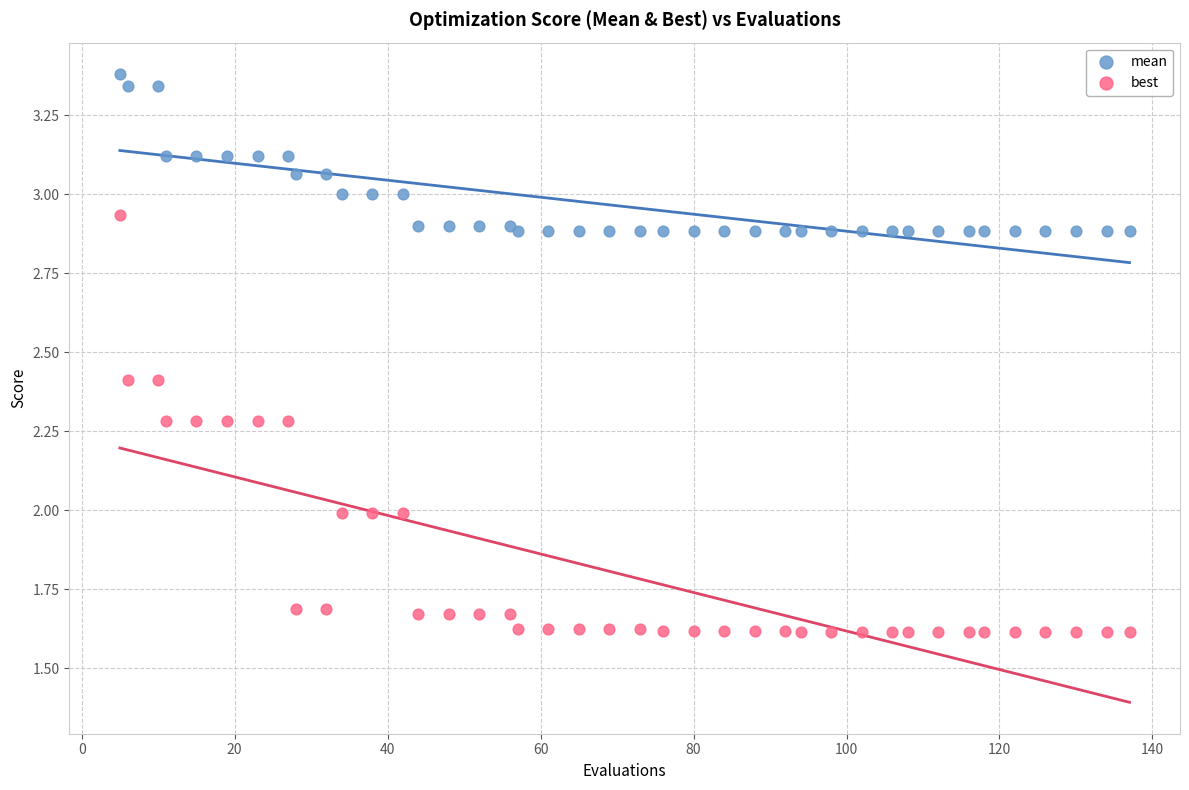

Which series contains the lowest Y value?

best